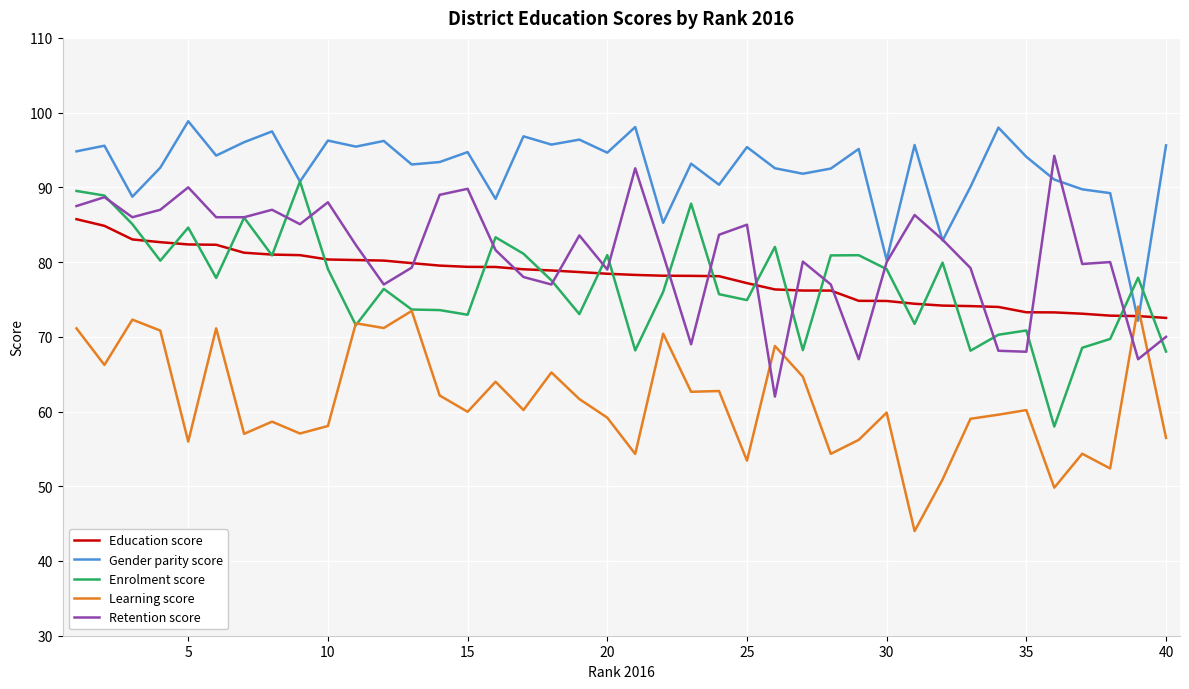

Which series has the largest total across all categories?

Gender parity score